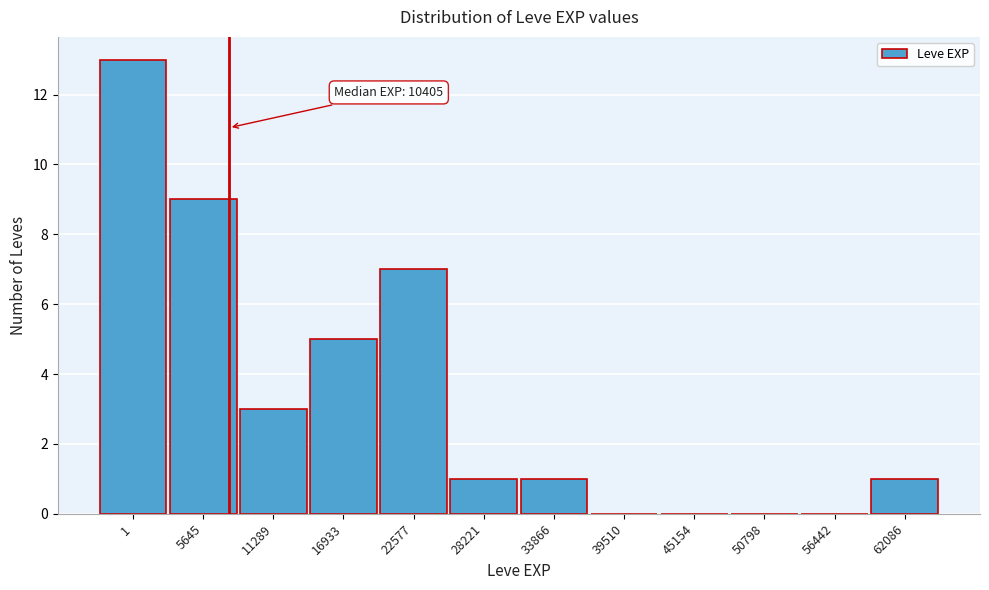

Reading right to left, list all the values displayed in this chart.

62086=1	56442=0	50798=0	45154=0	39510=0	33866=1	28221=1	22577=7	16933=5	11289=3	5645=9	1=13